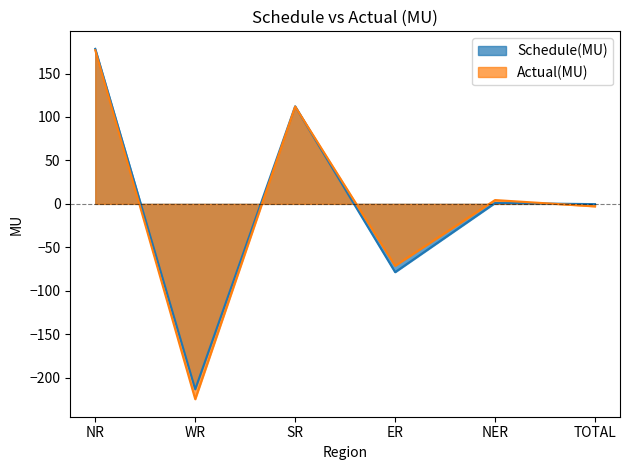

What is the difference between the second highest and minimum values in the Actual(MU) series?

336.8